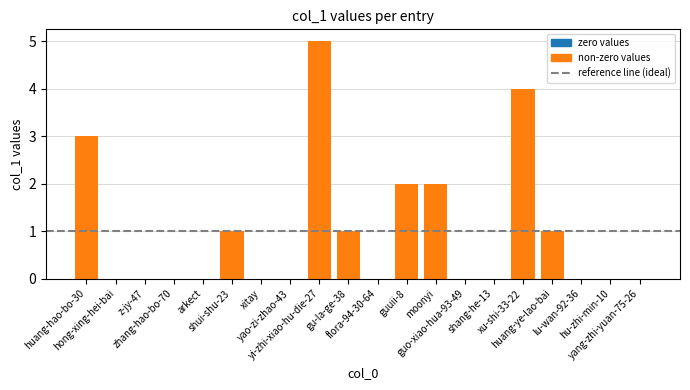

Reading left to right, what are all the values shown in this chart?

huang-hao-bo-30=3	hong-xing-hei-bai=0	z-jy-47=0	zhang-hao-bo-70=0	arkect=0	shui-shu-23=1	xitay=0	yao-zi-zhao-43=0	yi-zhi-xiao-hu-die-27=5	gu-la-ge-38=1	flora-94-30-64=0	guuii-8=2	moonyi=2	guo-xiao-hua-93-49=0	shang-he-13=0	xu-shi-33-22=4	huang-ye-lao-bai=1	lu-wan-92-36=0	hu-zhi-min-10=0	yang-zhi-yuan-75-26=0